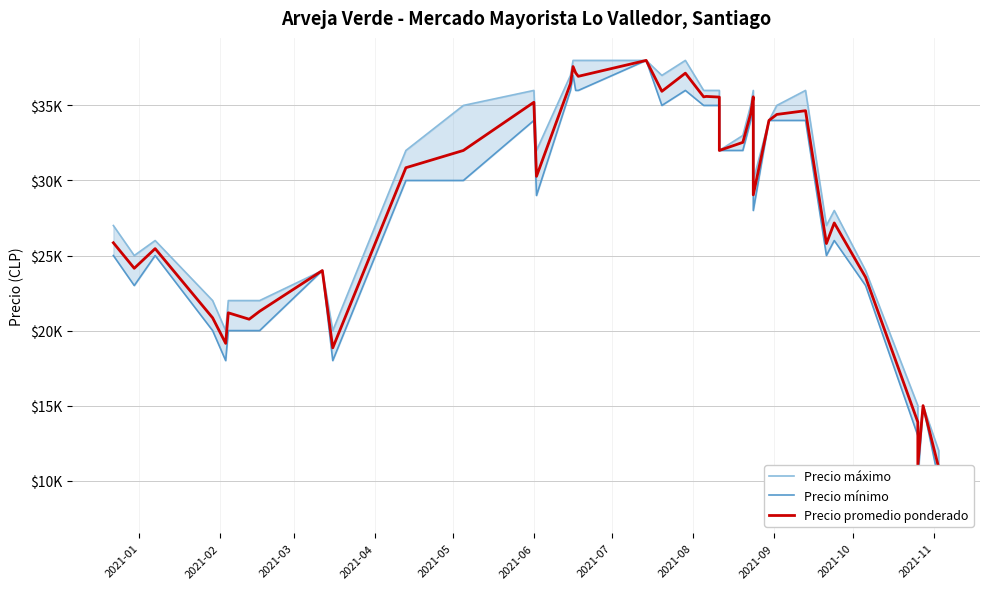

How many interior local valleys does the Precio promedio ponderado series have?

12